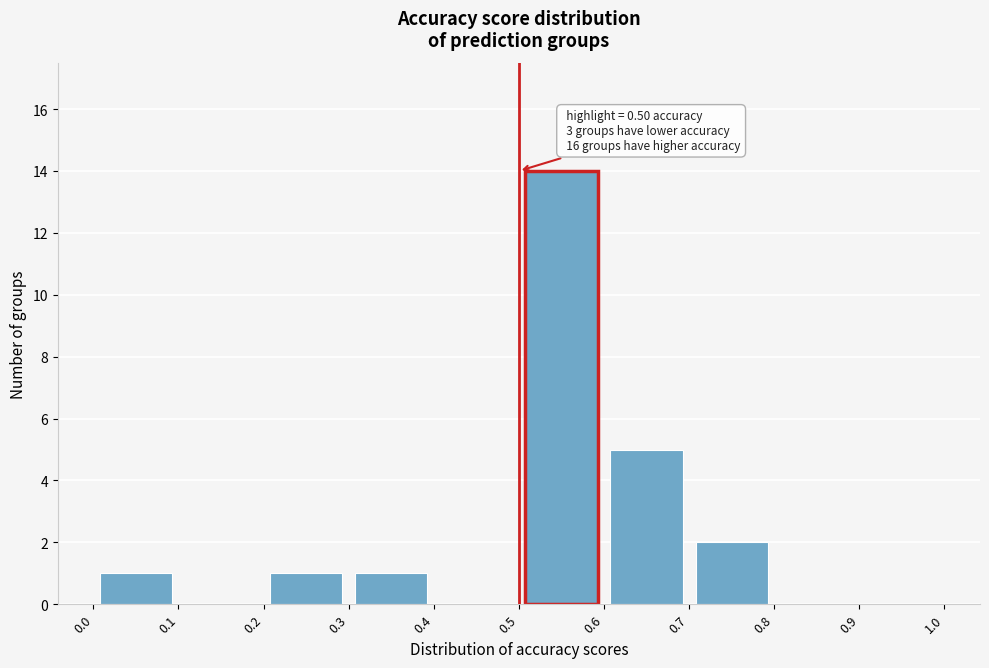

Which range on the x-axis has the tallest bar?

0.5 to 0.6